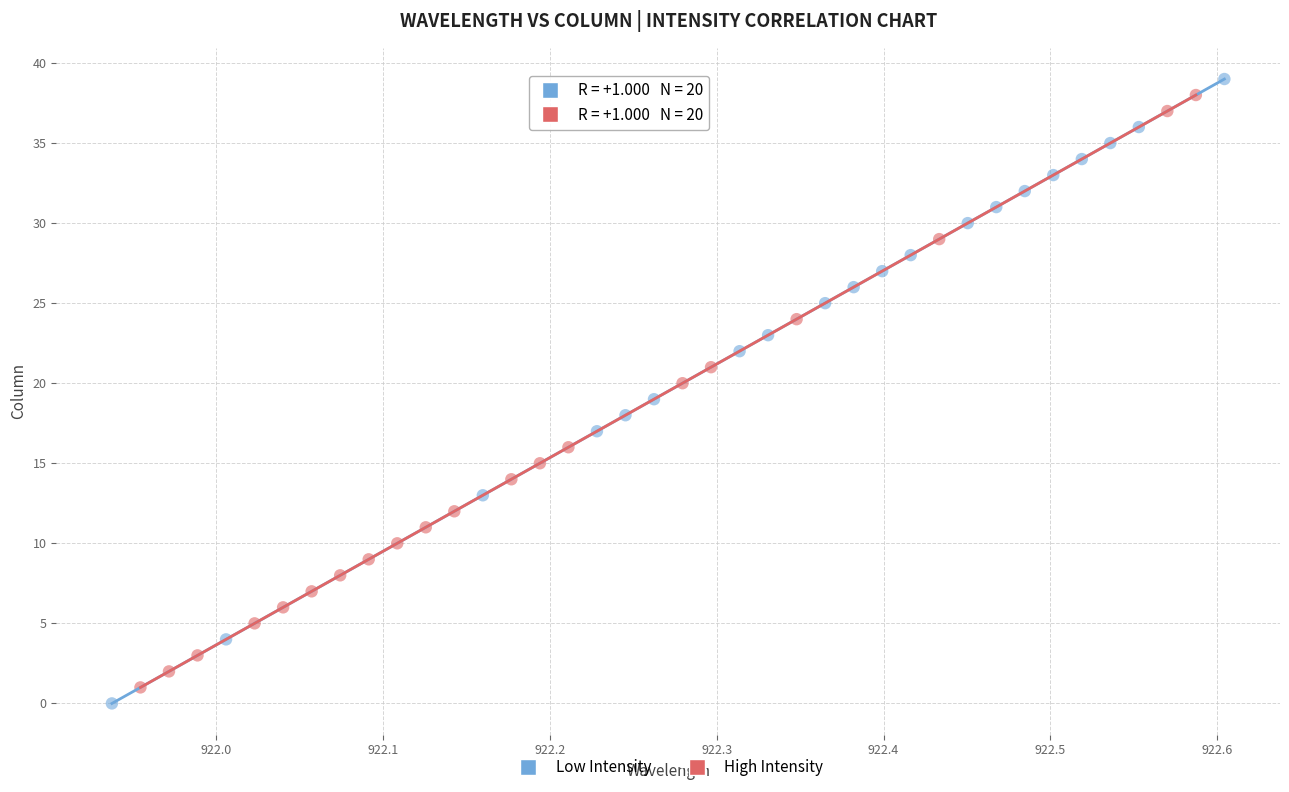

Which series has the largest Y range (max minus min)?

Low Intensity